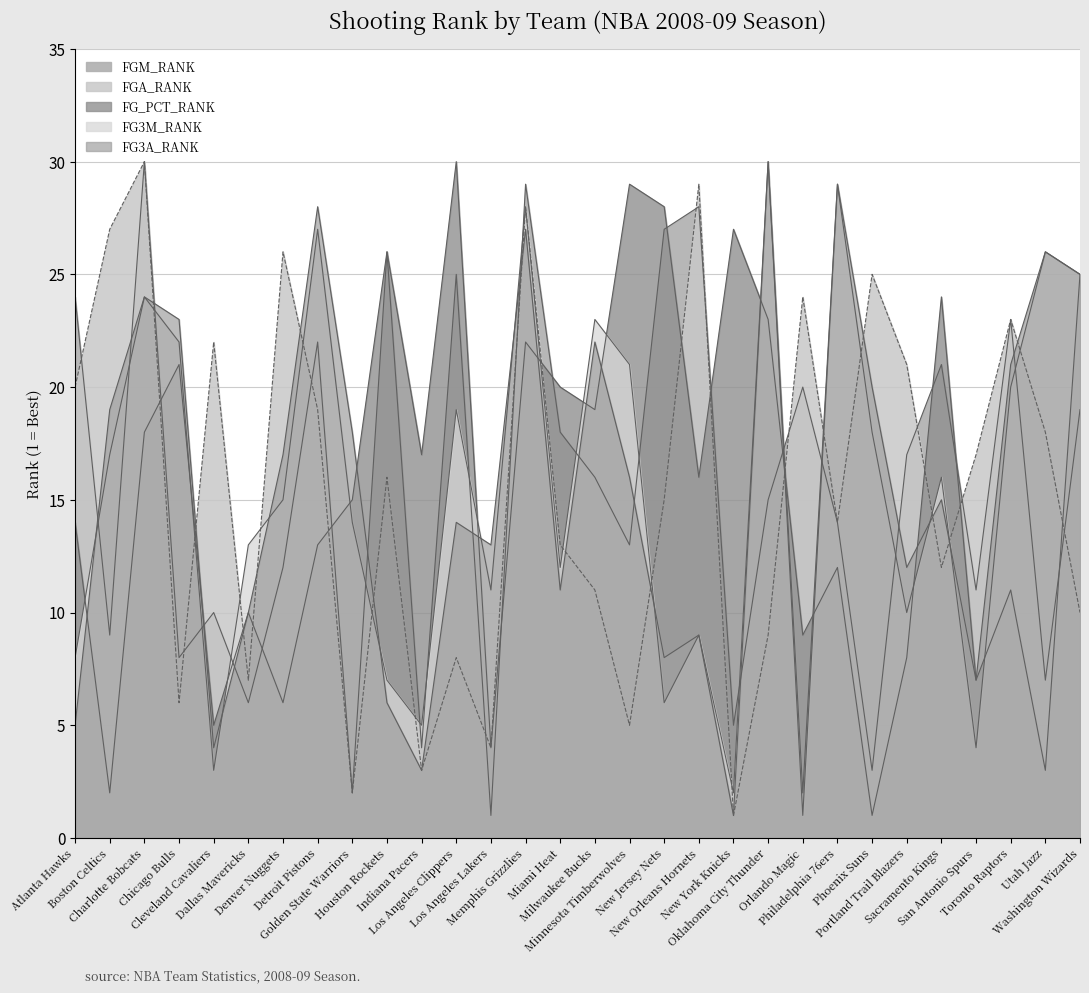

Rank the series at Sacramento Kings from highest to lowest value.

FG_PCT_RANK, FGM_RANK, FG3M_RANK, FG3A_RANK, FGA_RANK